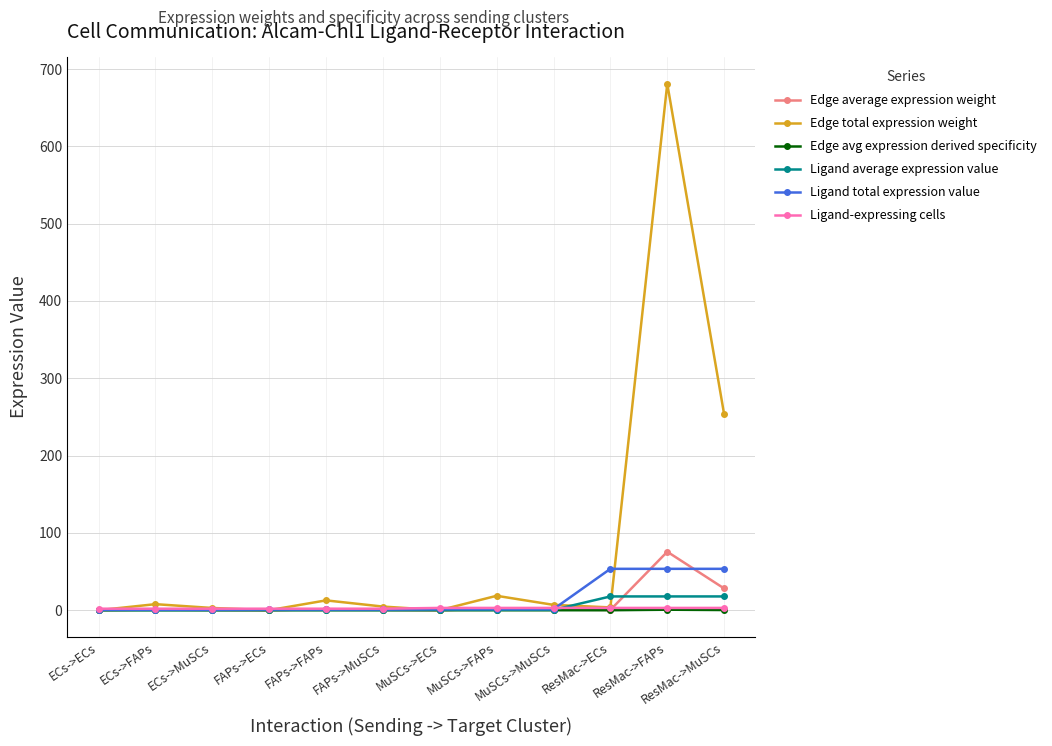

Which series has the widest spread of values?

Edge total expression weight